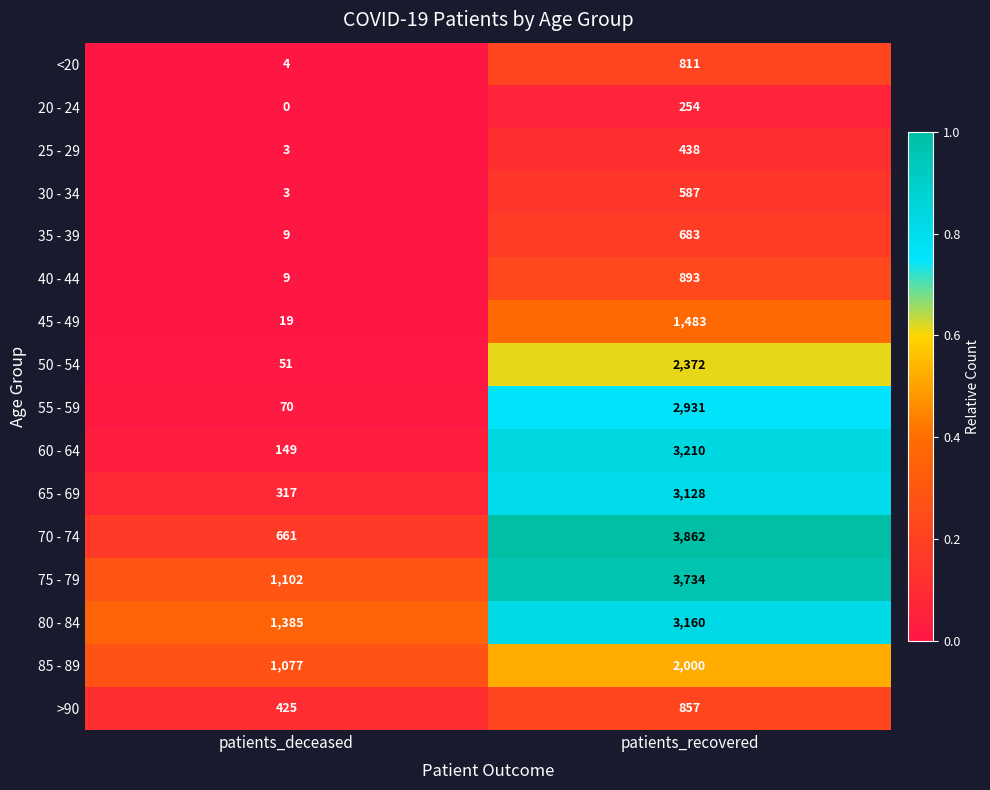

List the series in order of their peak value, highest first.

70 - 74, 75 - 79, 60 - 64, 80 - 84, 65 - 69, 55 - 59, 50 - 54, 85 - 89, 45 - 49, 40 - 44, >90, <20, 35 - 39, 30 - 34, 25 - 29, 20 - 24